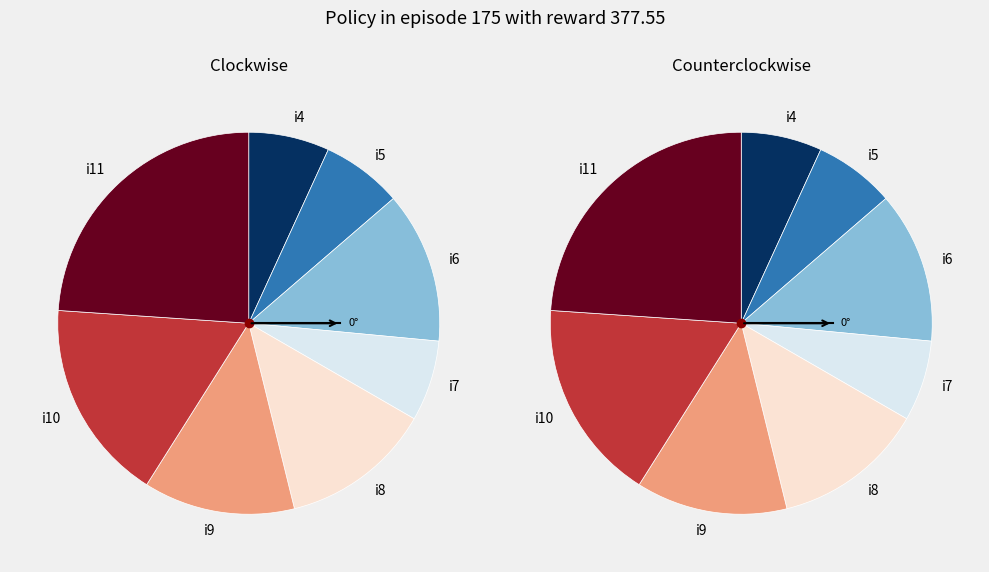

Count the number of slices in the pie.

8